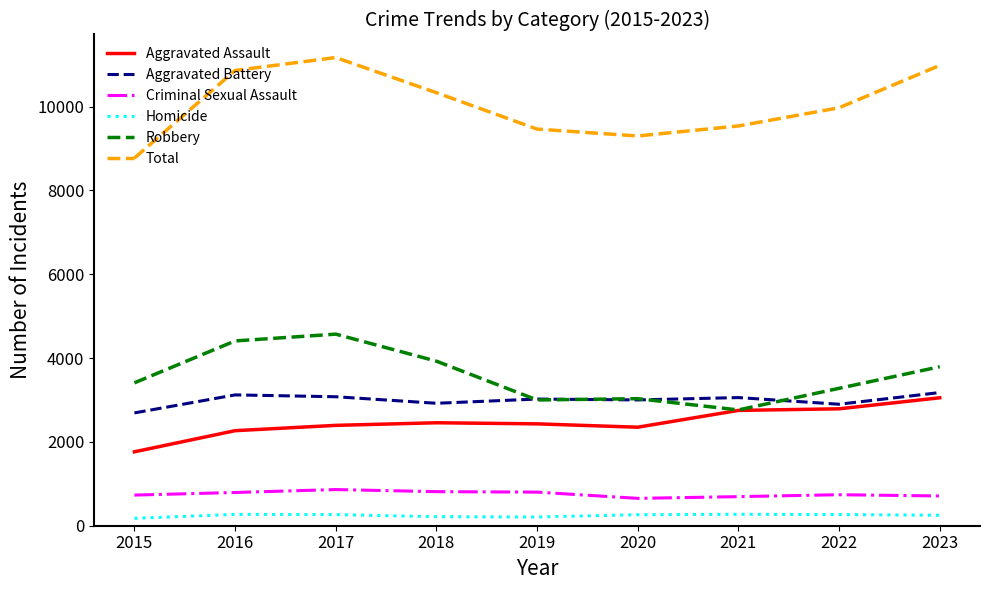

What is the difference between the highest and lowest values at 2023?

10735